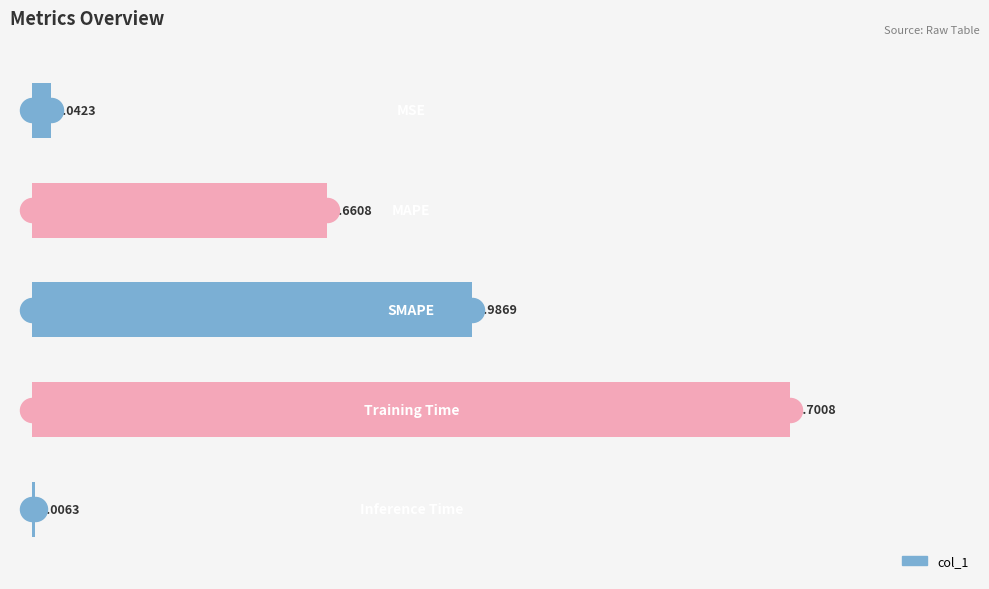

Which has a higher value, 0.50 or −0.25?

0.50